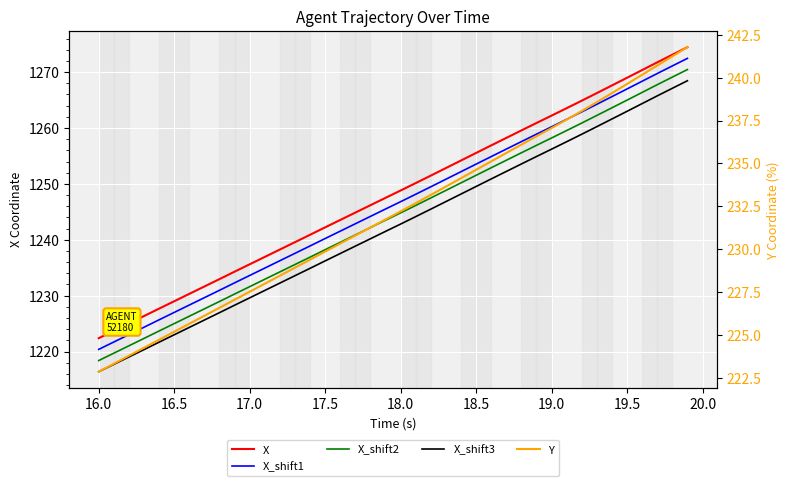

Does the chart display data point markers on the line(s)?

No